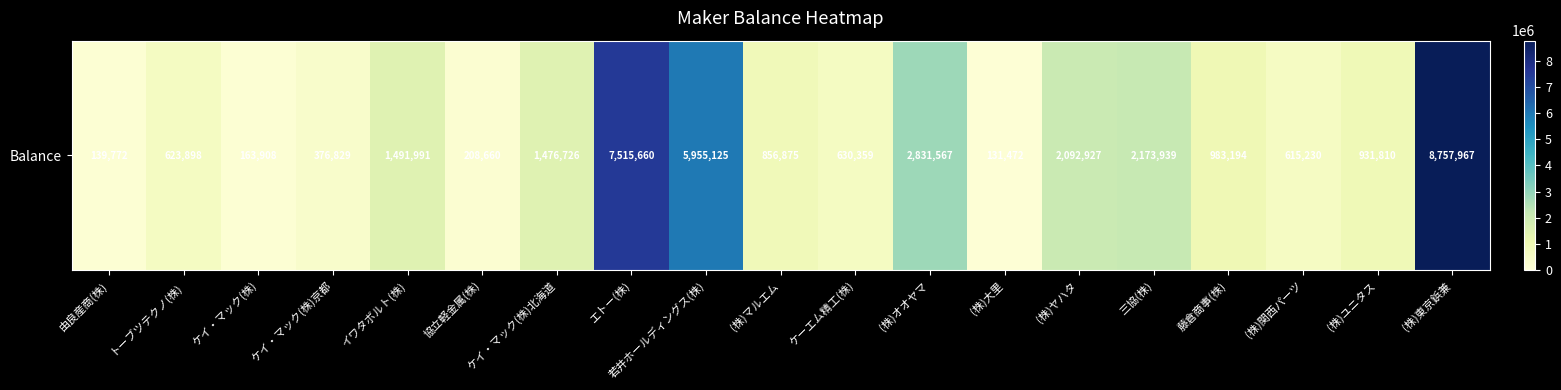

How many values are below 931810?

9